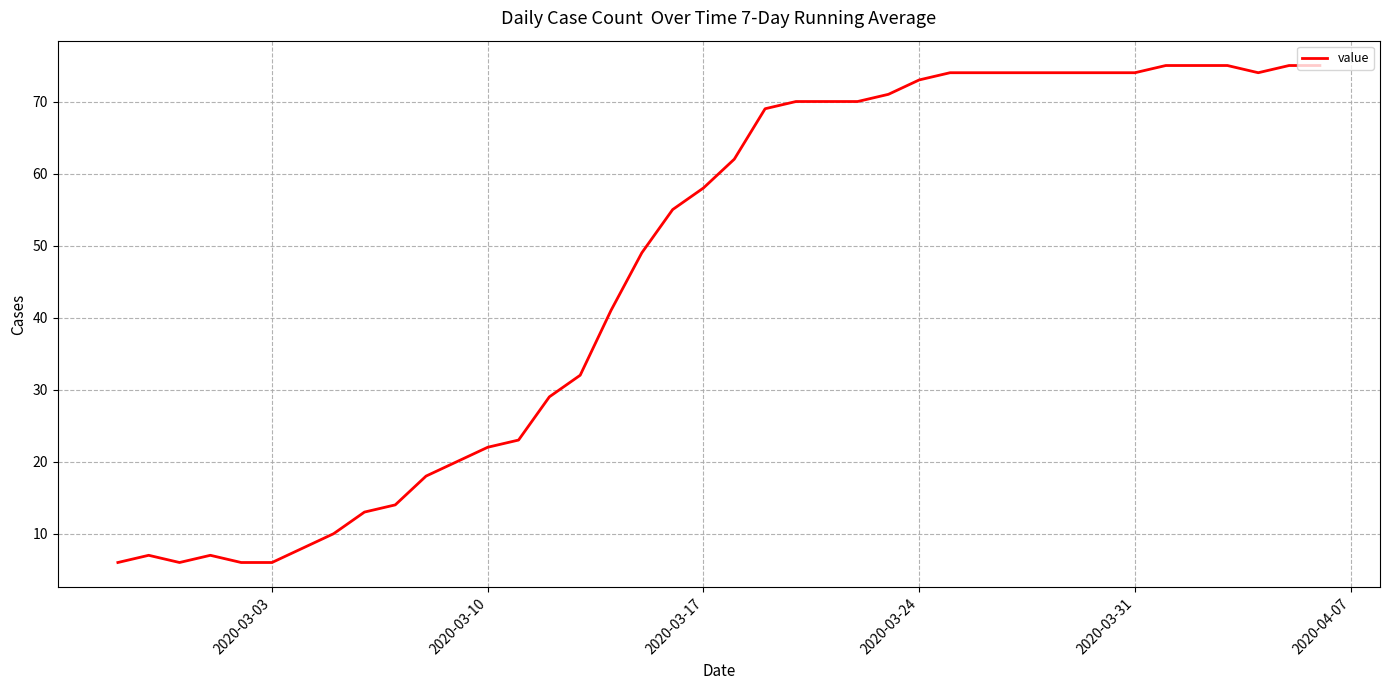

What is the difference between the maximum and minimum values?

69